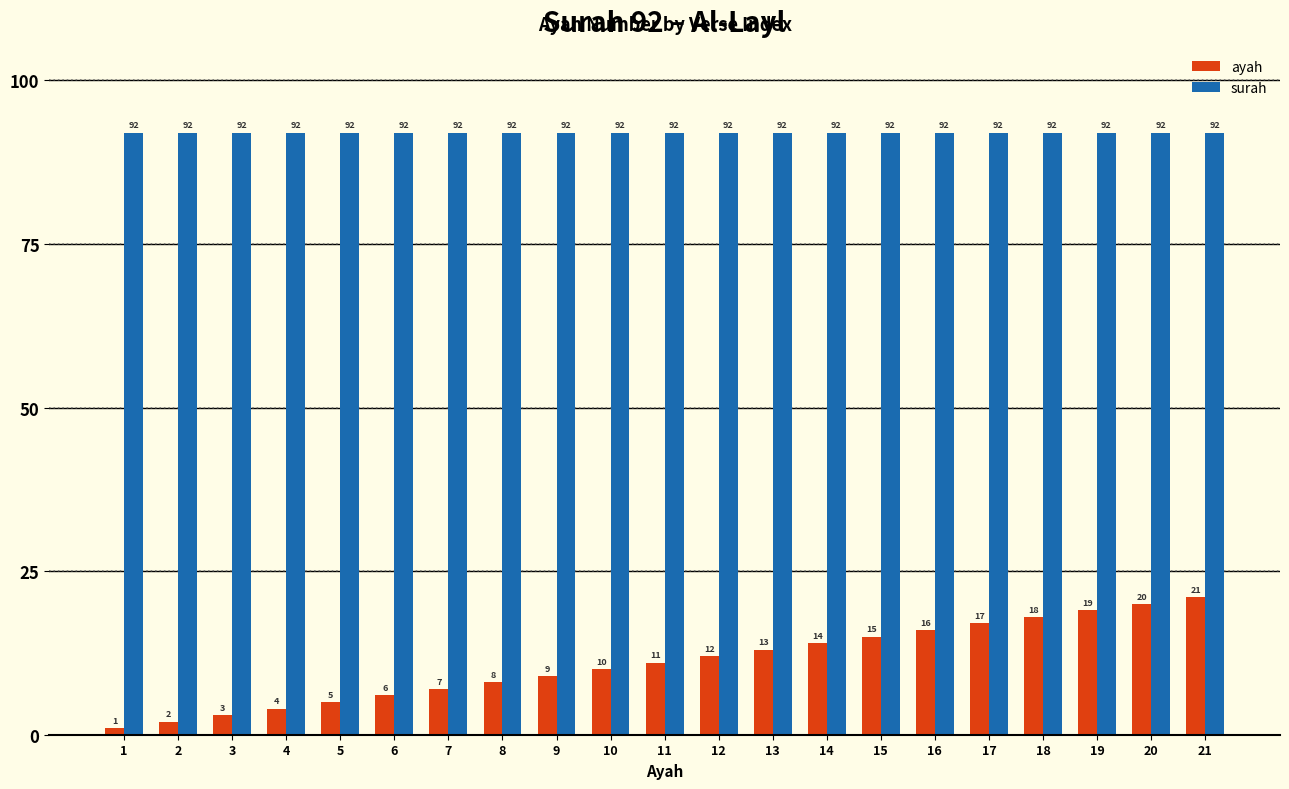

The surah series shows 22 at 14. True or false?

False